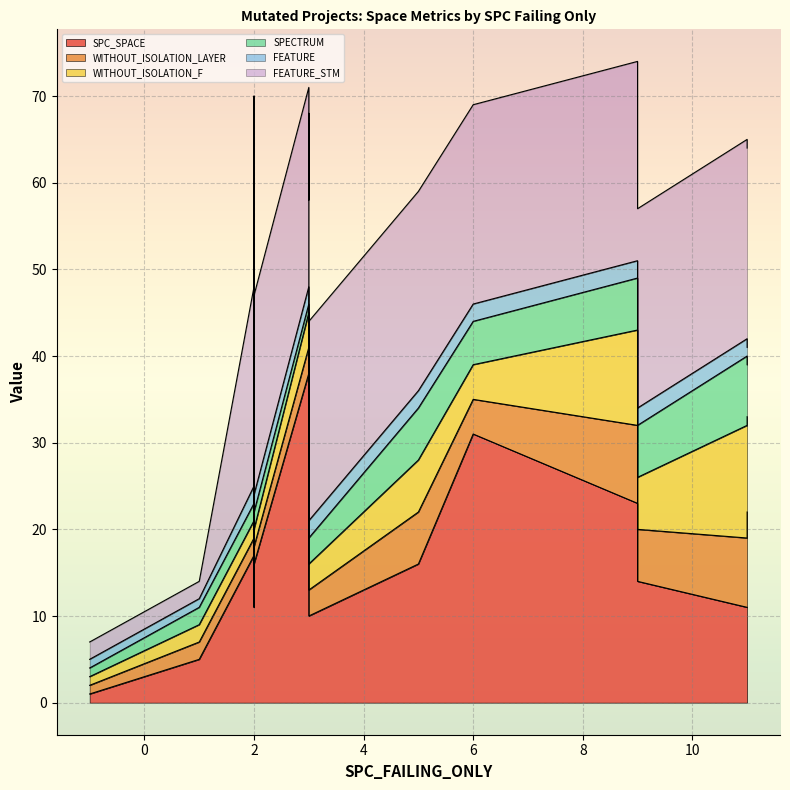

What is the minimum value for FEATURE?

1